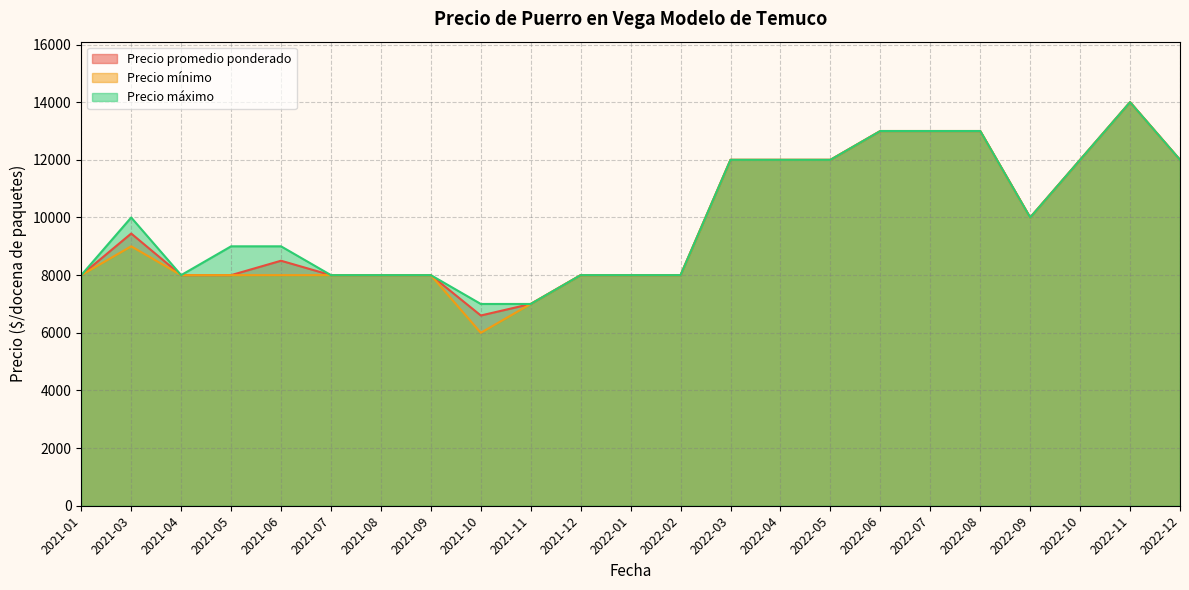

Is it true that Precio promedio ponderado equals 7179 at 2022-05?

False